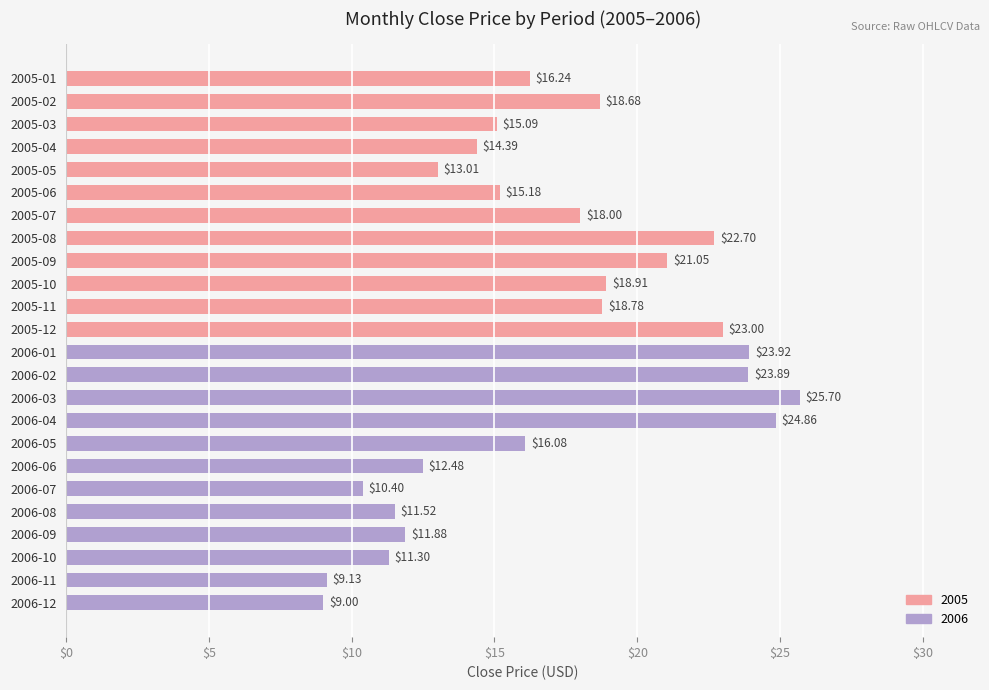

Does the chart contain stacked bars?

No